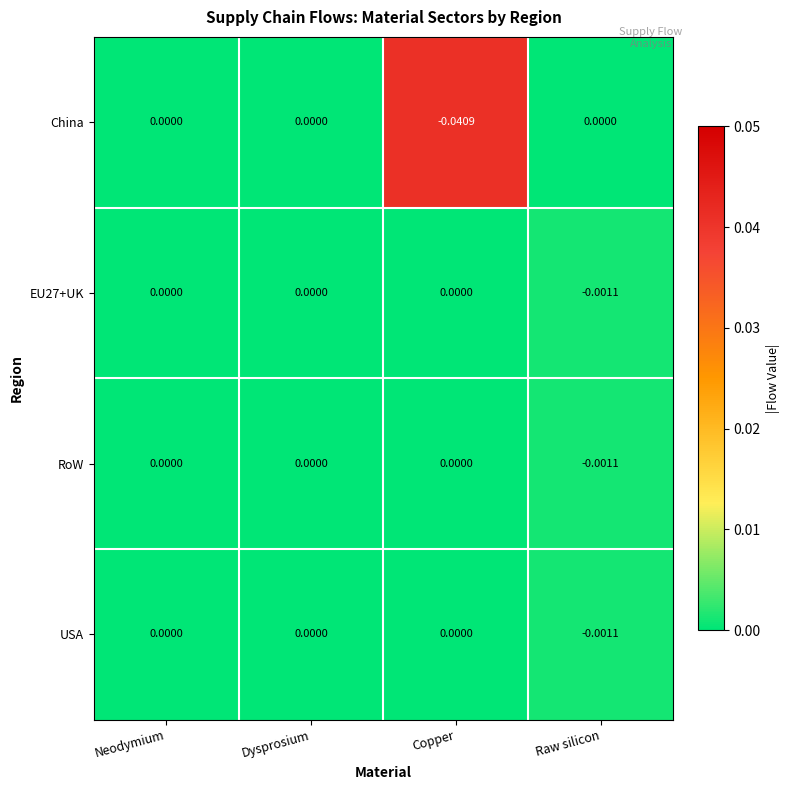

Which series has the widest spread of values?

China